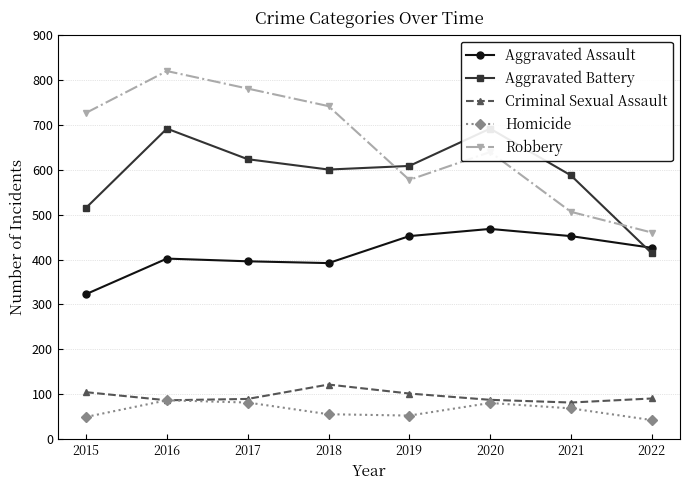

Which series has the widest spread of values?

Robbery